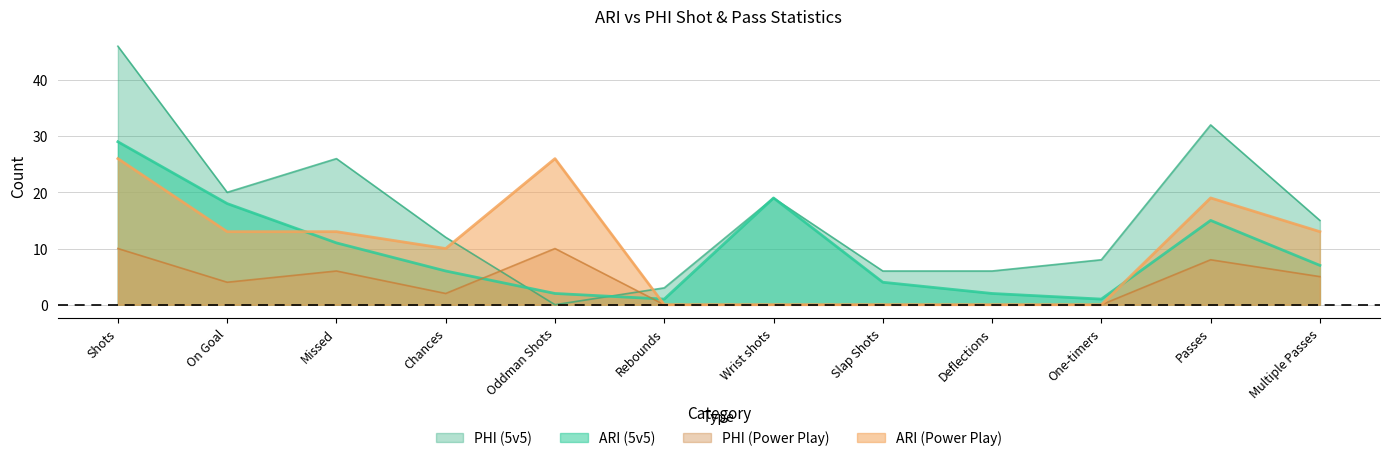

What is the label of the 6th point from the right?

Wrist shots